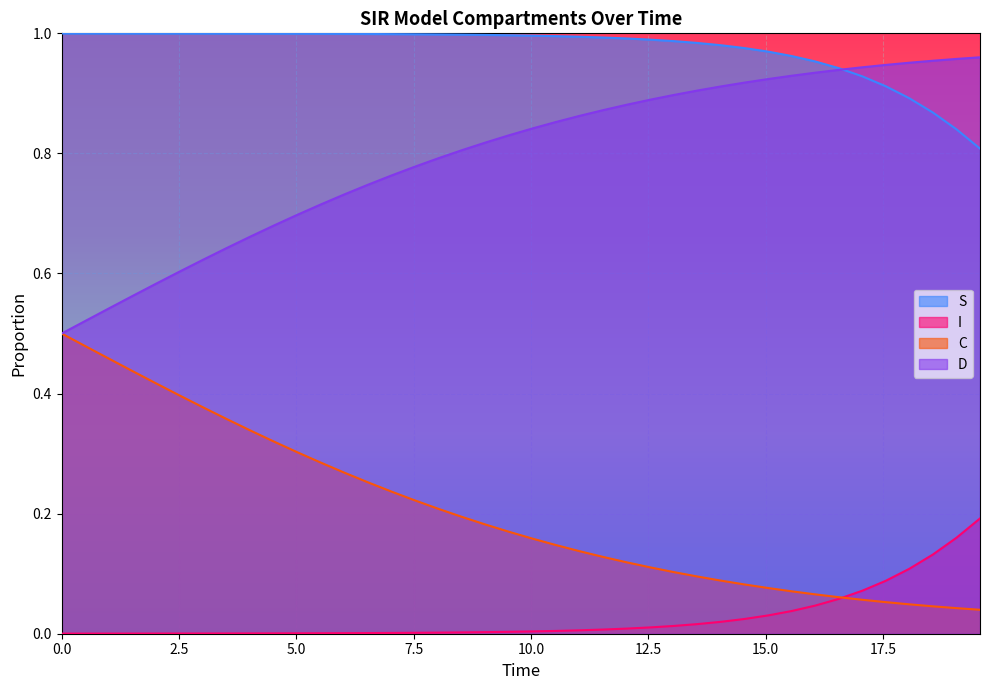

Rank the series by their average value, from lowest to highest.

I, C, D, S